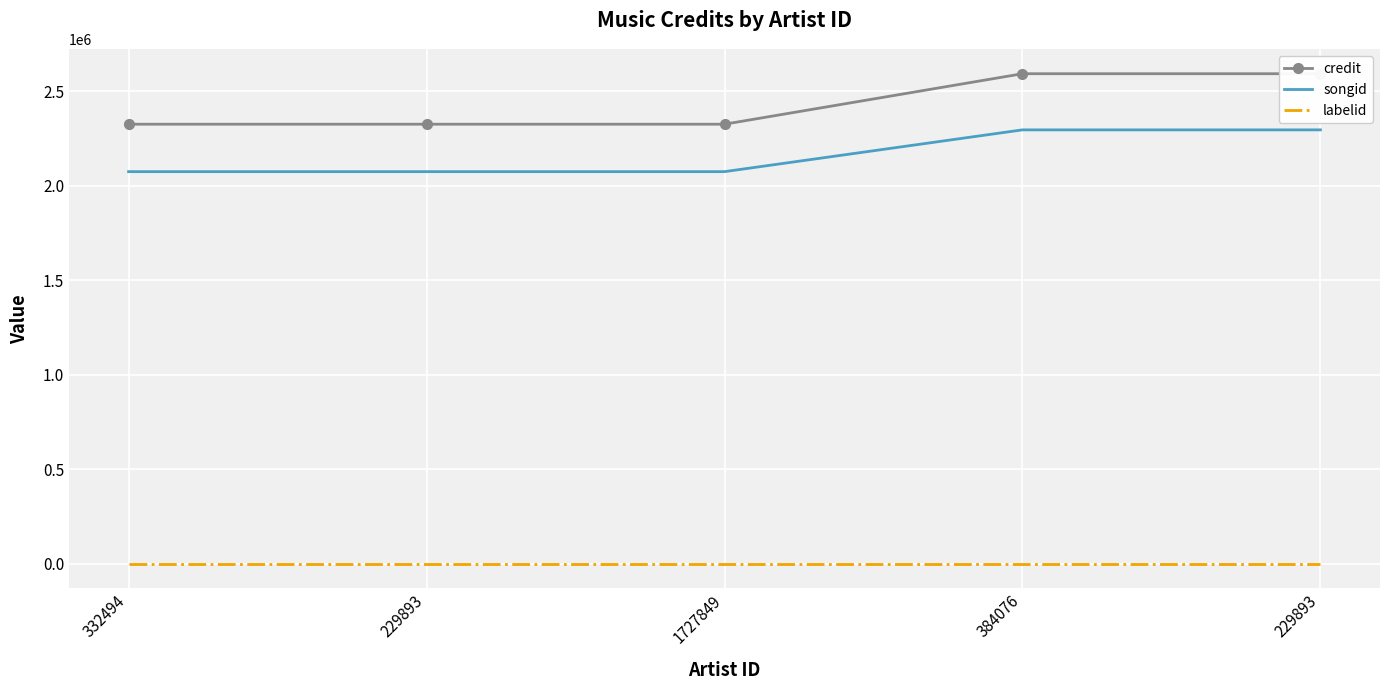

At which label does songid reach its minimum?

332494